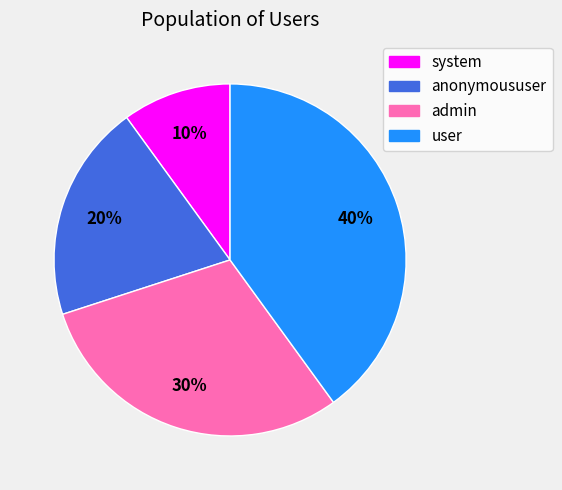

Is admin the majority of the pie?

No